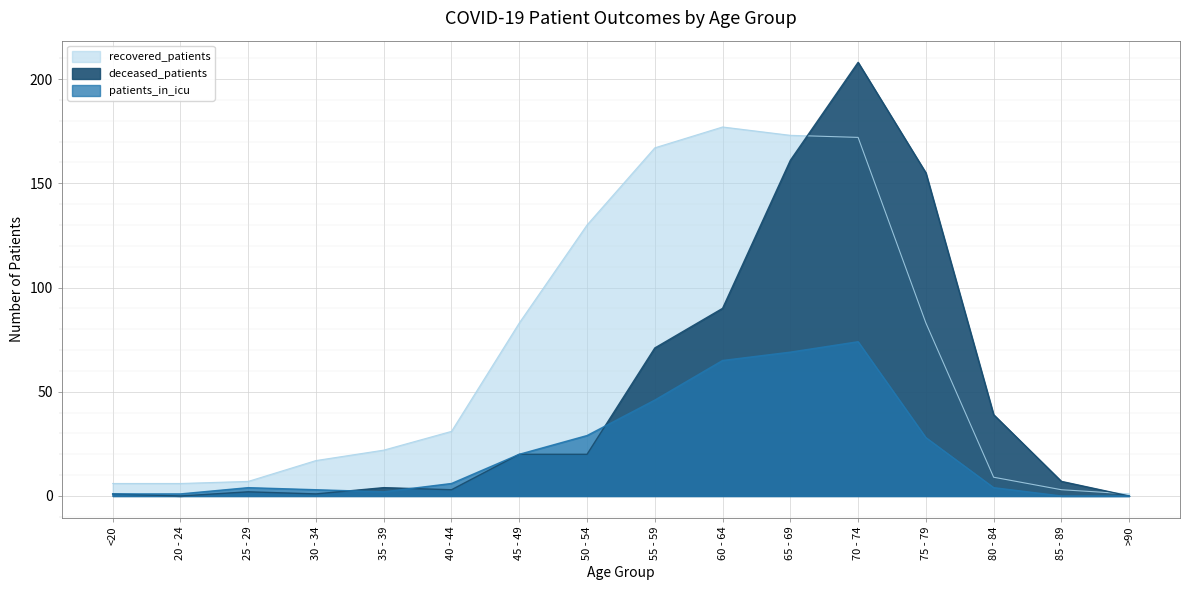

Which series has the largest range (max minus min)?

deceased_patients